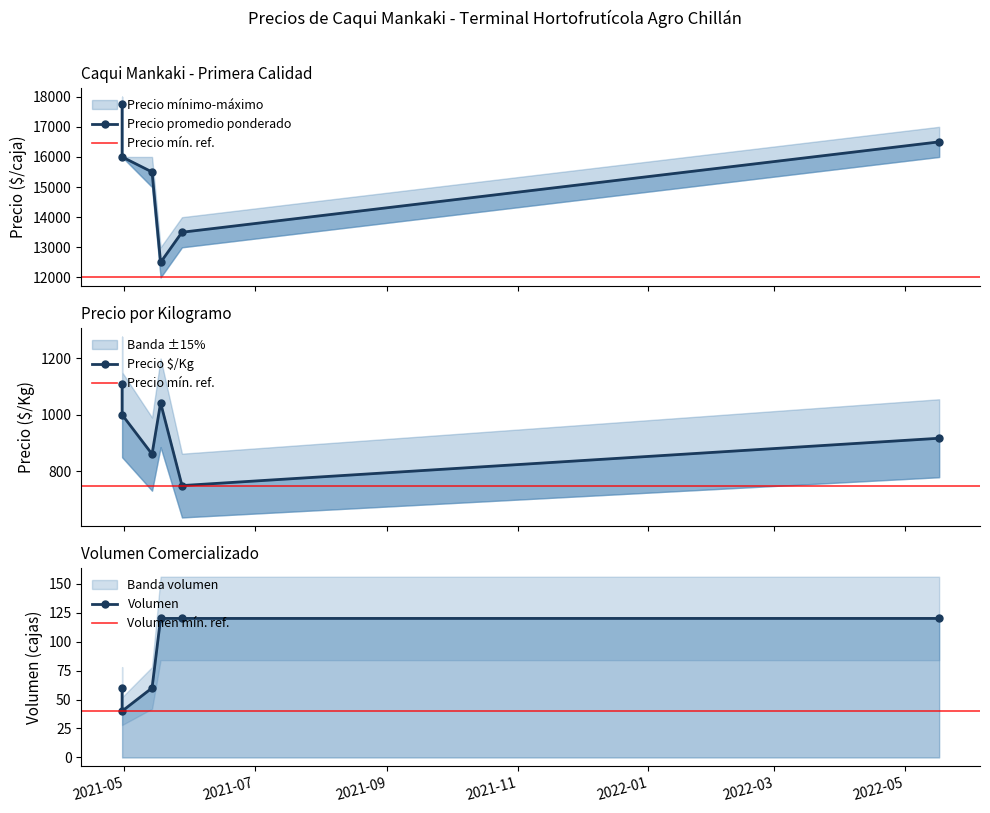

What is the average value of the Precio $/Kg series?

946